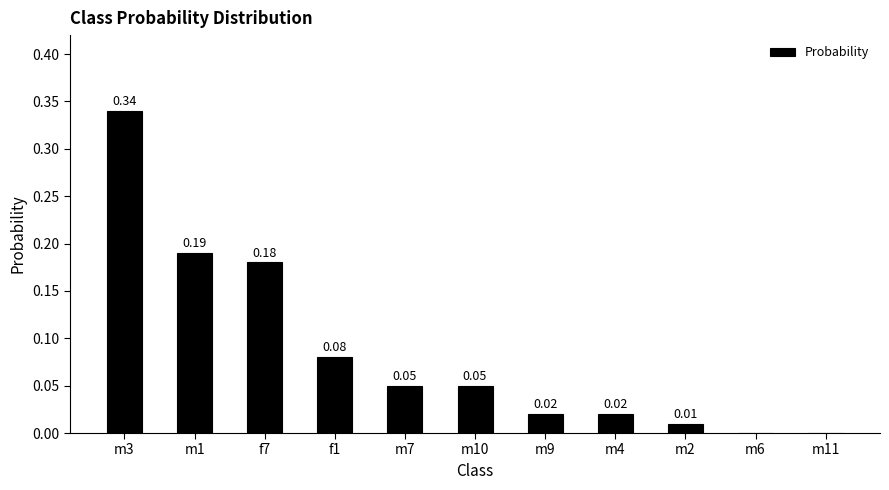

Which category has the highest value across all series?

m3